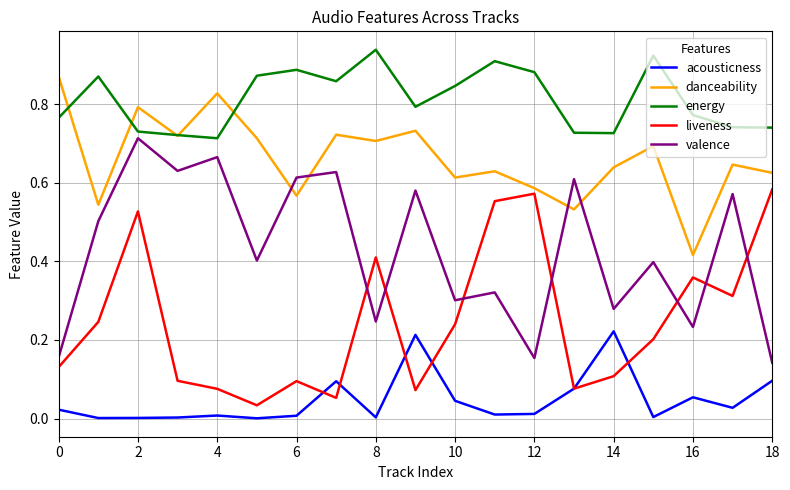

True or false: acousticness and energy cross at least once.

False